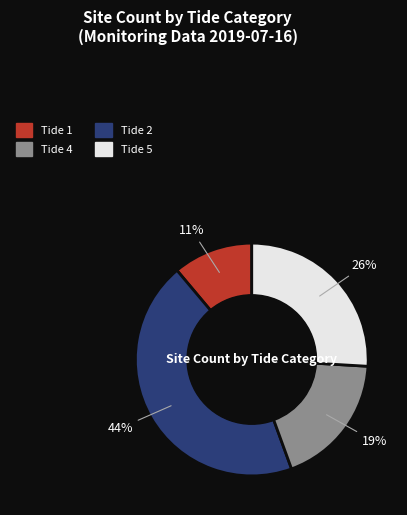

Does any single category account for the majority?

No